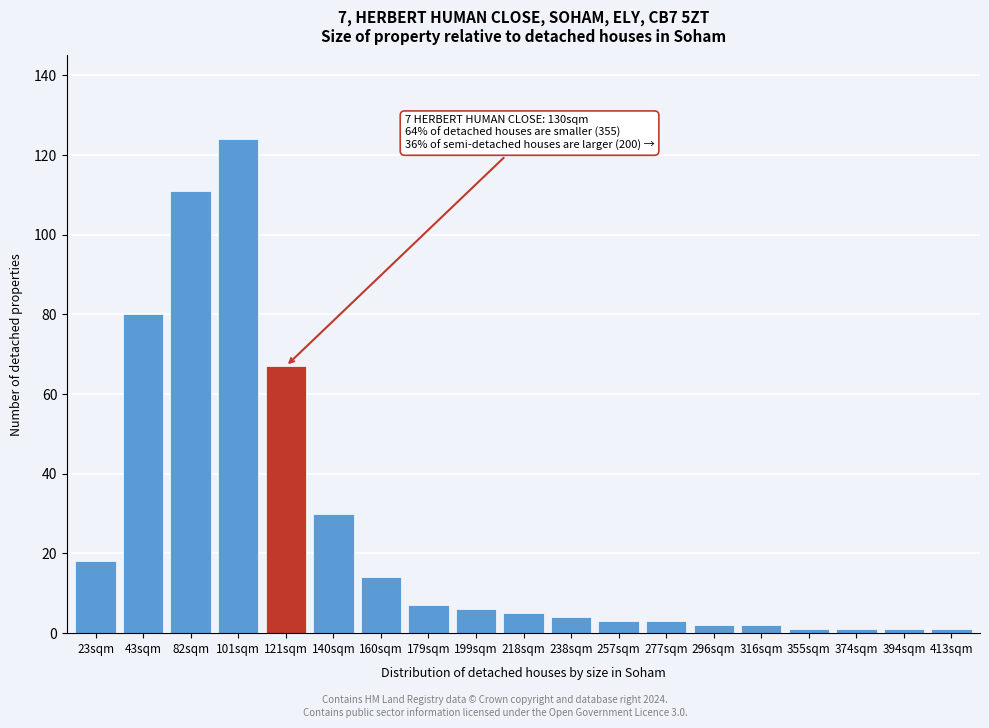

Reading left to right, list all the values displayed in this chart.

18	80	111	124	67	30	14	7	6	5	4	3	3	2	2	1	1	1	1